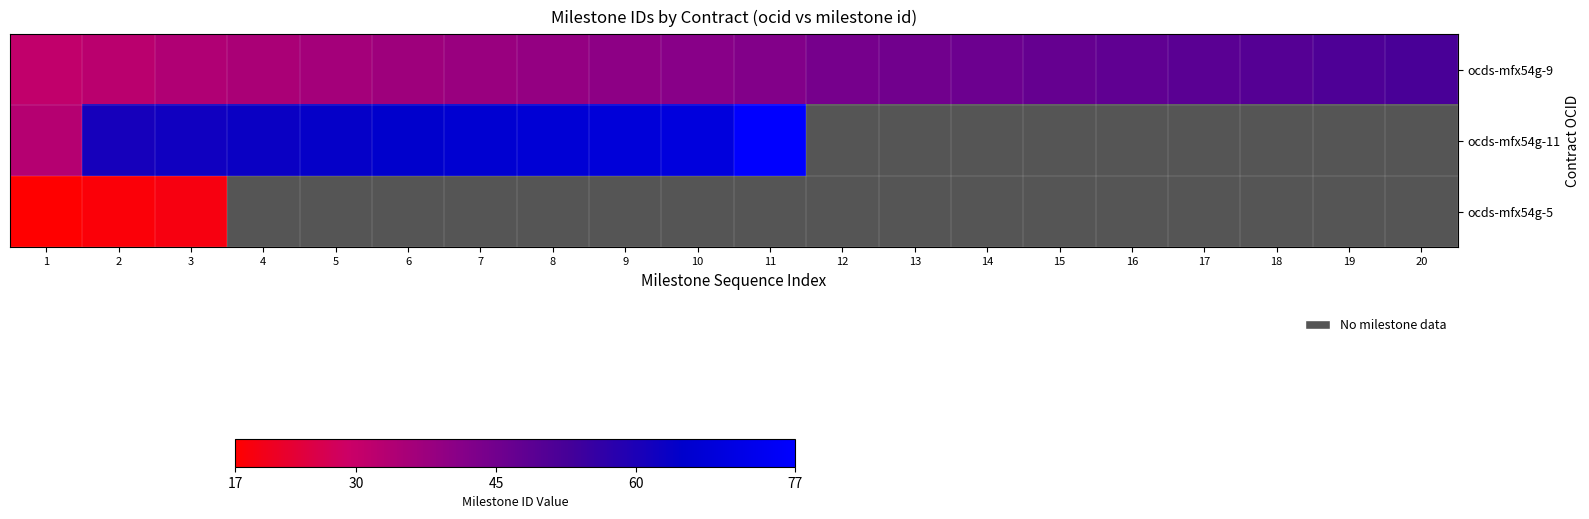

Where is ocds-mfx54g-5 nearest to the value 18?

2